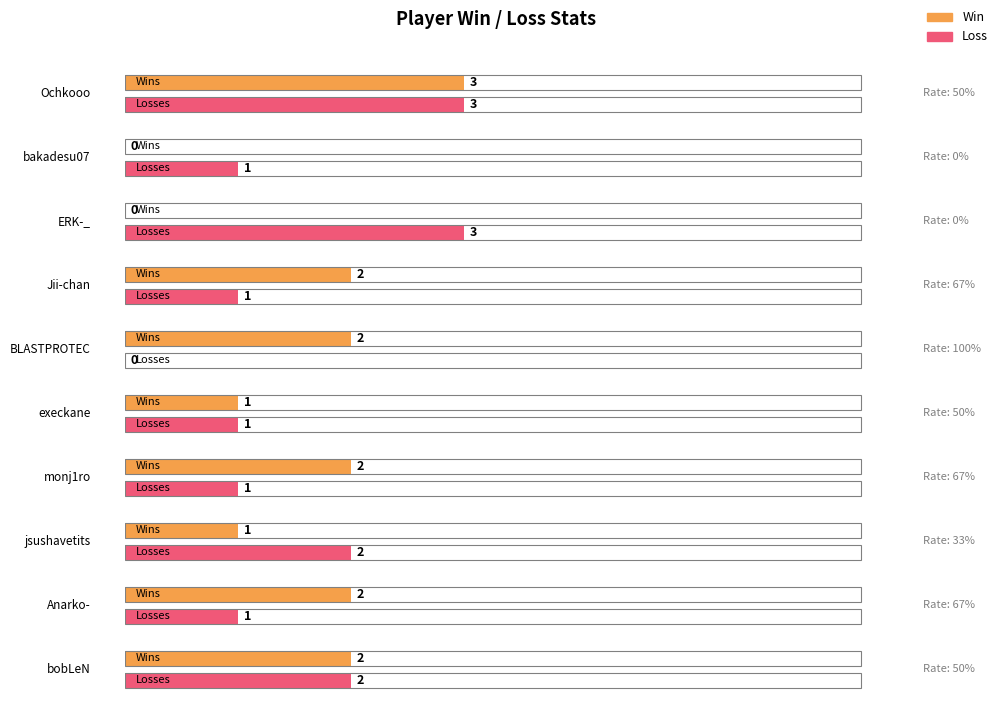

What is the sum of all Loss values?

15